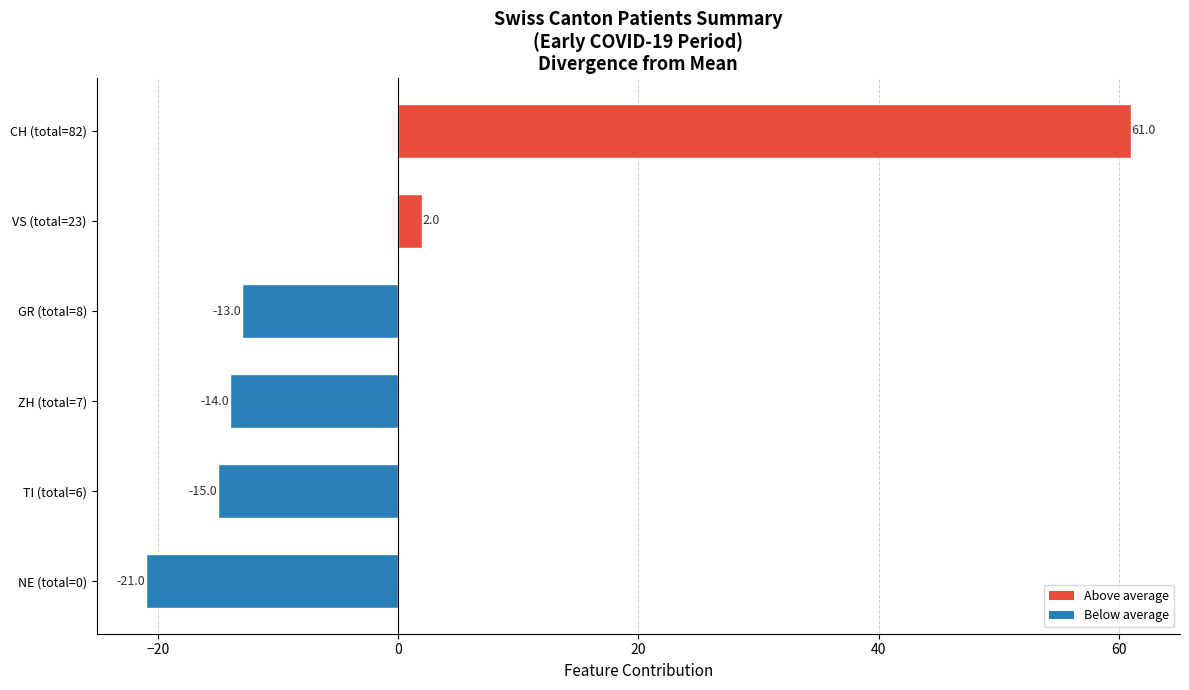

What is the approximate value at GR (total=8), to the nearest 5?

-15